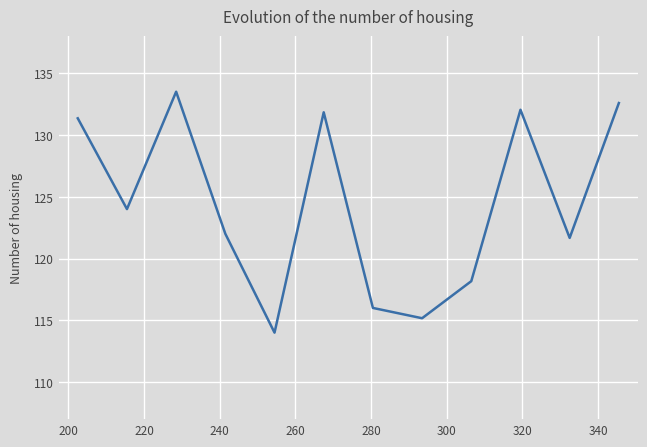

What is the greatest value displayed?

133.5